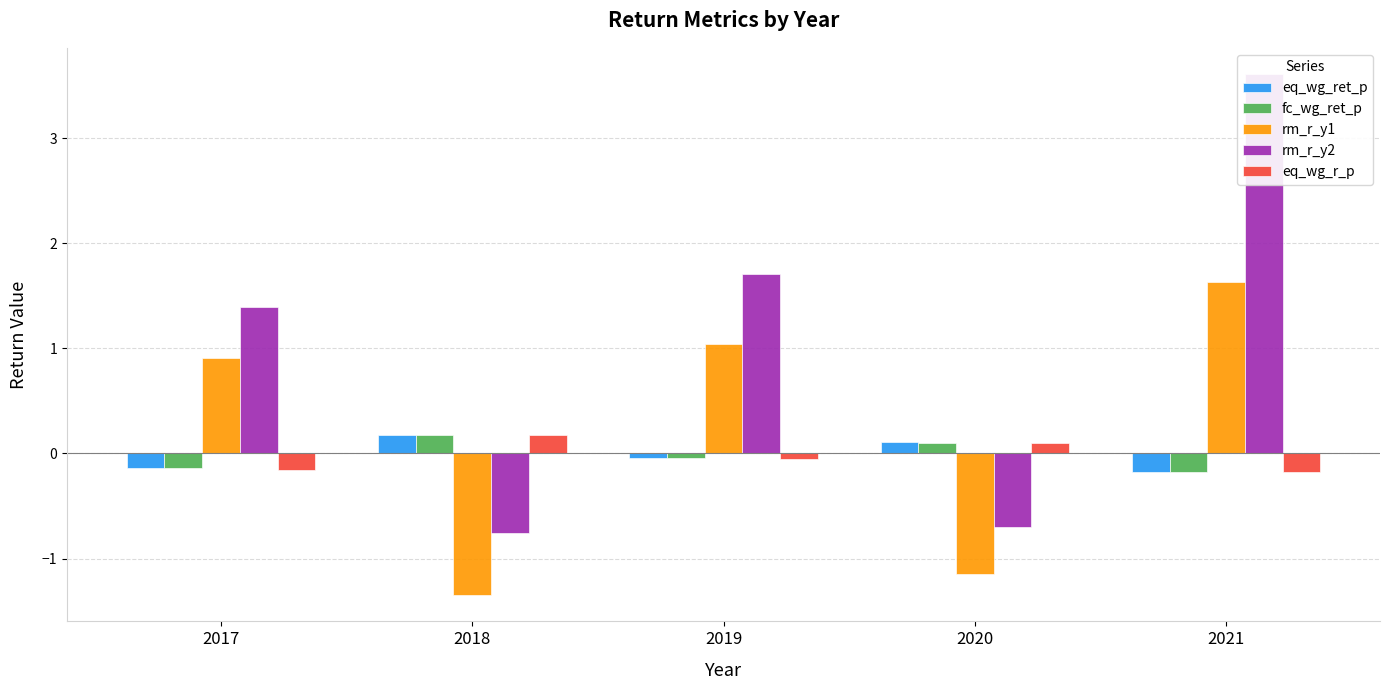

Reading left to right, transcribe all the data shown in this chart.

eq_wg_ret_p: 2017=-0.1	2018=0.2	2019=-0.0	2020=0.1	2021=-0.2
fc_wg_ret_p: 2017=-0.1	2018=0.2	2019=-0.0	2020=0.1	2021=-0.2
rm_r_y1: 2017=0.9	2018=-1.3	2019=1.0	2020=-1.1	2021=1.6
rm_r_y2: 2017=1.4	2018=-0.8	2019=1.7	2020=-0.7	2021=3.6
eq_wg_r_p: 2017=-0.2	2018=0.2	2019=-0.1	2020=0.1	2021=-0.2